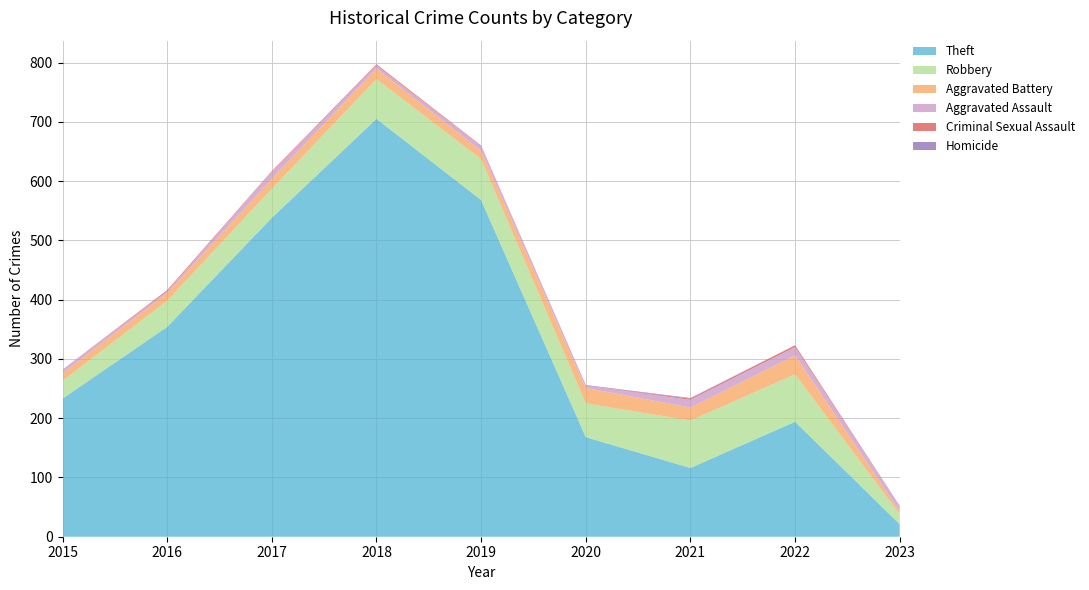

Reading left to right, transcribe all the data shown in this chart.

Theft: 233	354	538	705	568	168	116	194	21
Robbery: 30	44	49	67	69	57	80	80	17
Aggravated Battery: 13	13	17	18	14	26	22	32	5
Aggravated Assault: 6	3	12	5	8	4	13	14	8
Criminal Sexual Assault: 0	2	1	2	1	0	2	3	0
Homicide: 0	0	0	0	0	1	1	0	1